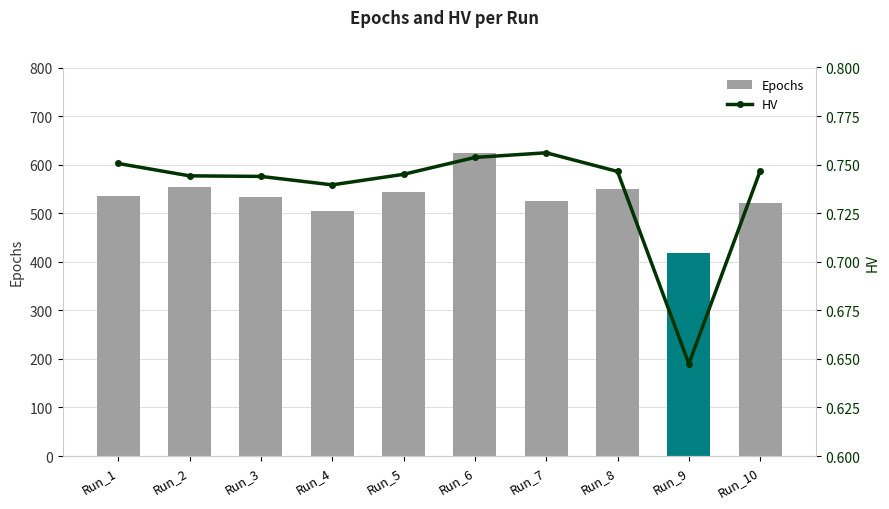

Reading left to right, extract all data points from this chart.

Epochs: Run_1=535.0	Run_2=554.0	Run_3=533.0	Run_4=504.0	Run_5=543.0	Run_6=624.0	Run_7=526.0	Run_8=549.0	Run_9=418.0	Run_10=521.0
HV: Run_1=0.8	Run_2=0.7	Run_3=0.7	Run_4=0.7	Run_5=0.7	Run_6=0.8	Run_7=0.8	Run_8=0.7	Run_9=0.6	Run_10=0.7